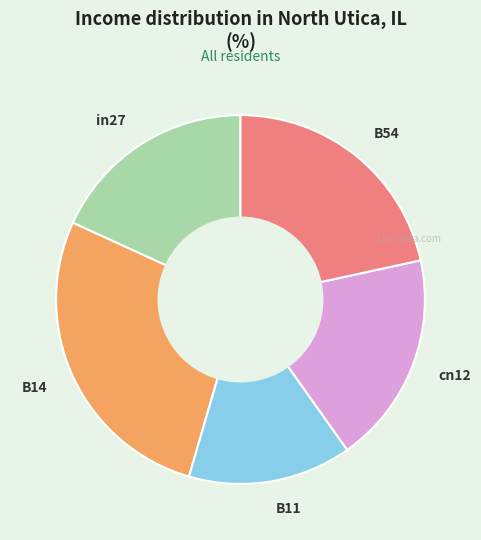

Which category has the biggest portion of the pie?

B14